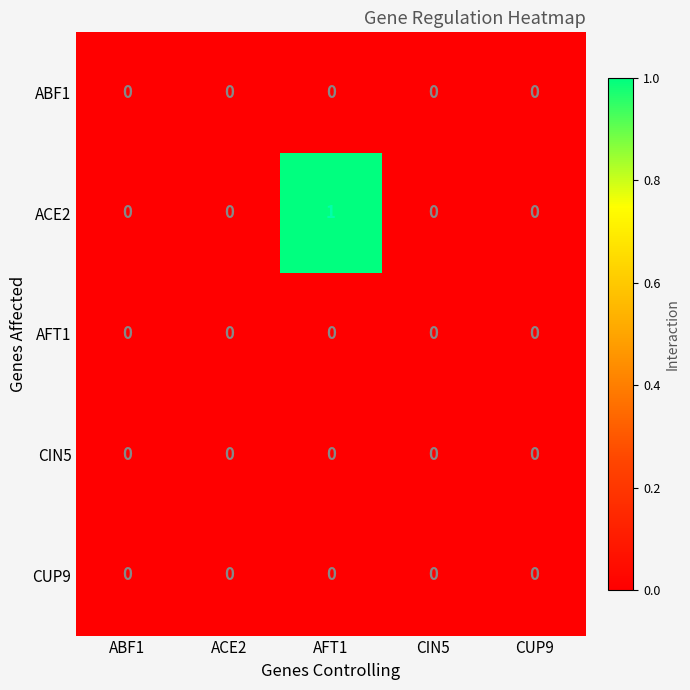

Count the number of data series in this chart.

5